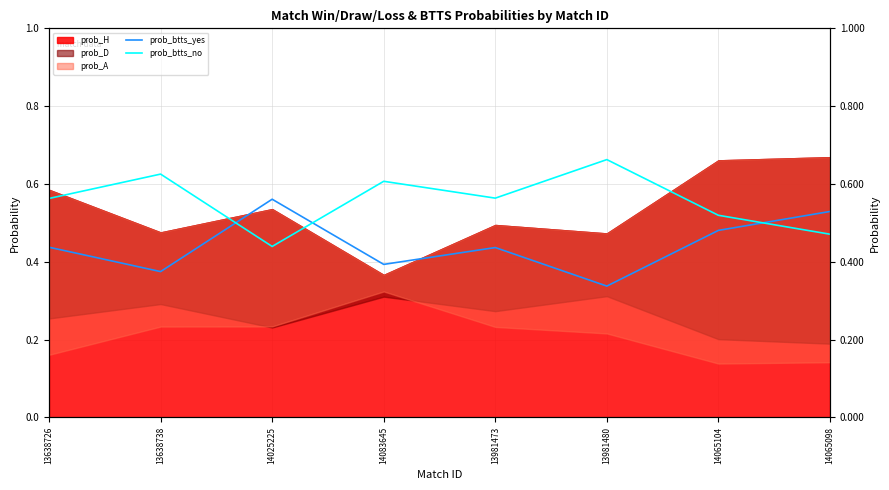

Where is the first local maximum for prob_btts_yes?

14025225